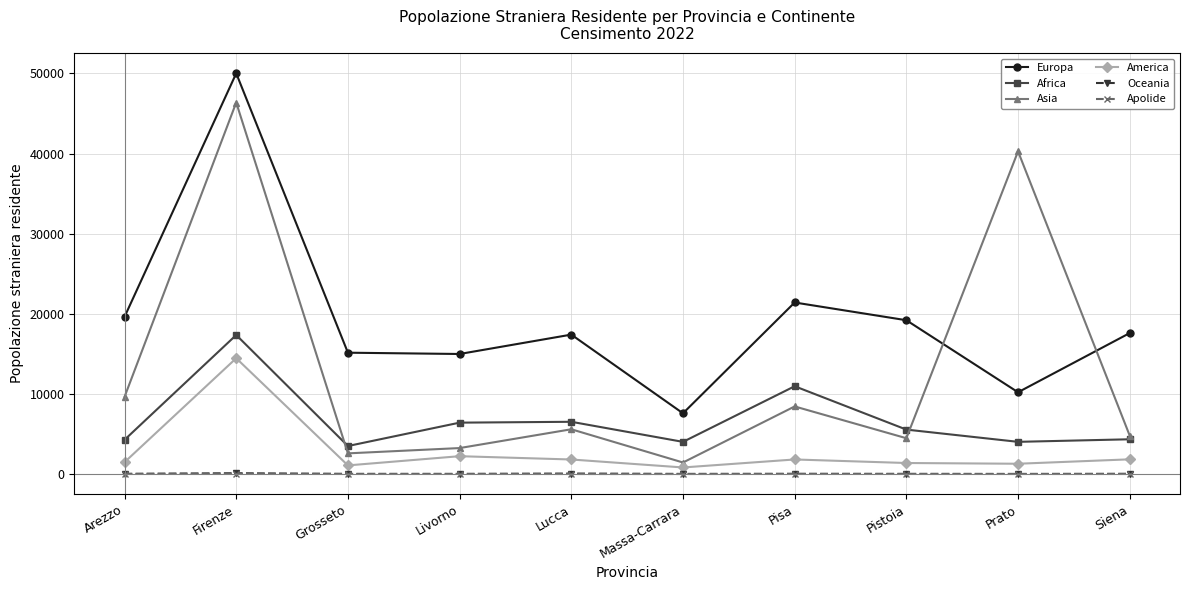

What position from the left is Arezzo?

1